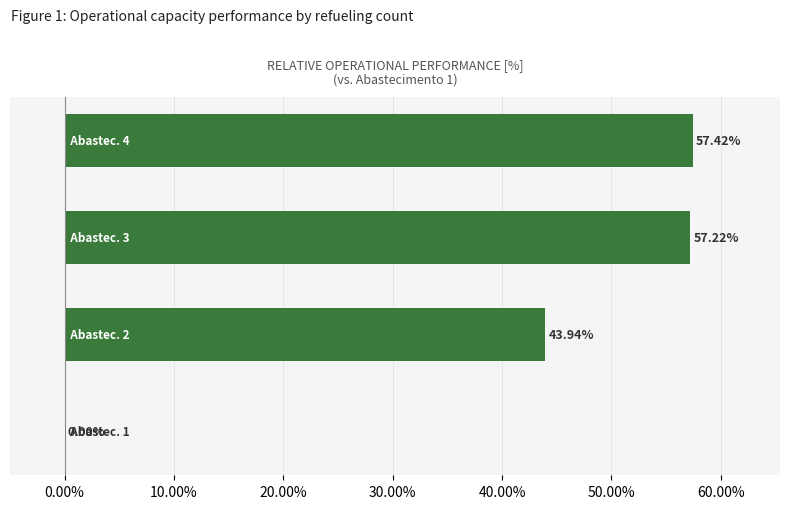

How many values are above zero?

3